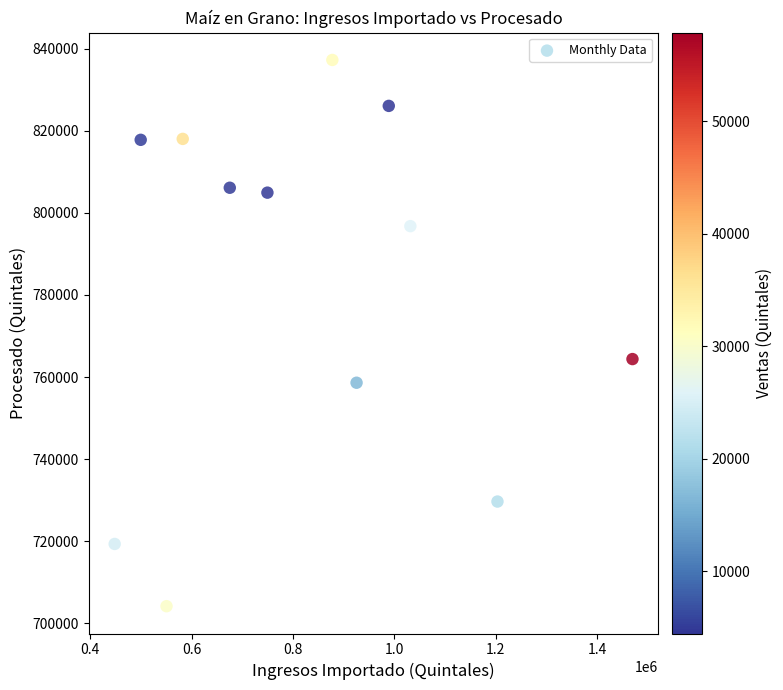

What is the average X value?

833542.7